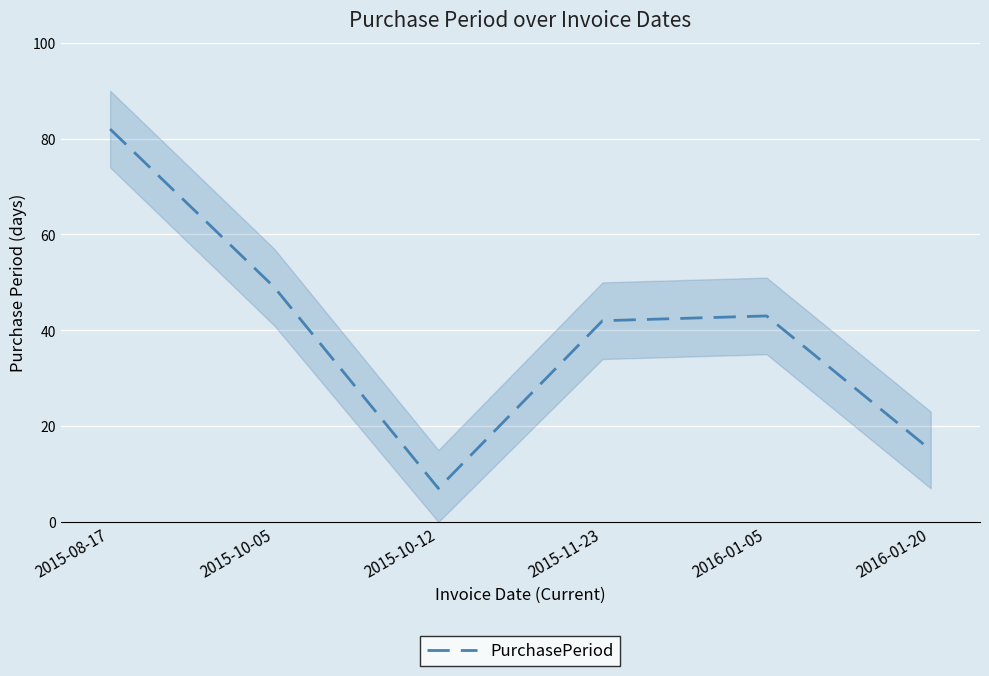

Between 2016-01-20 and 2015-10-05, which is larger?

2015-10-05